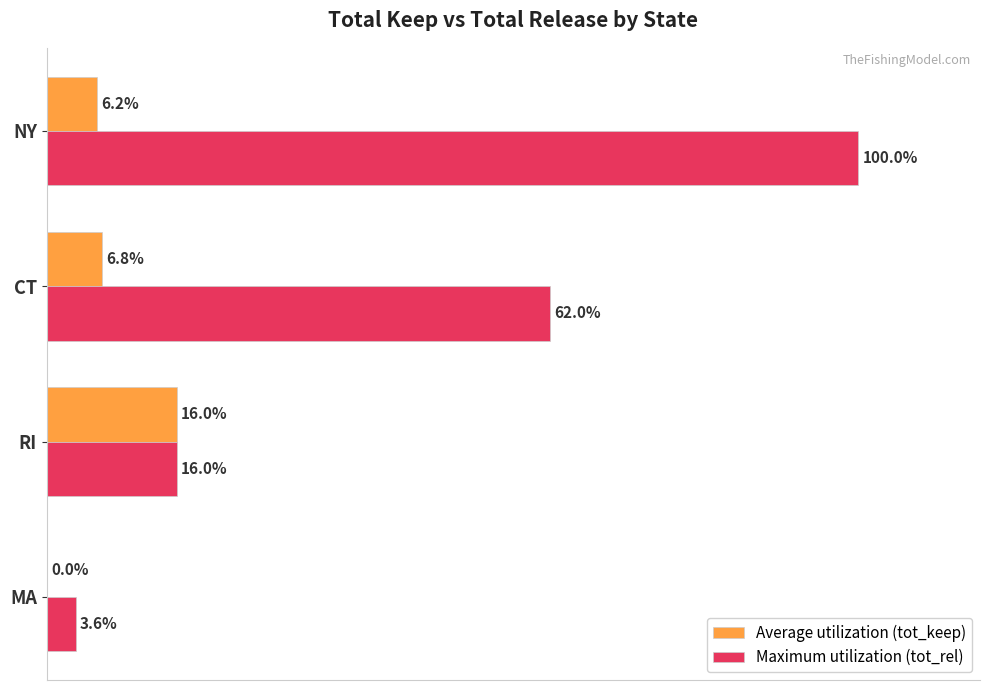

At which category is the sum across all series the highest?

NY